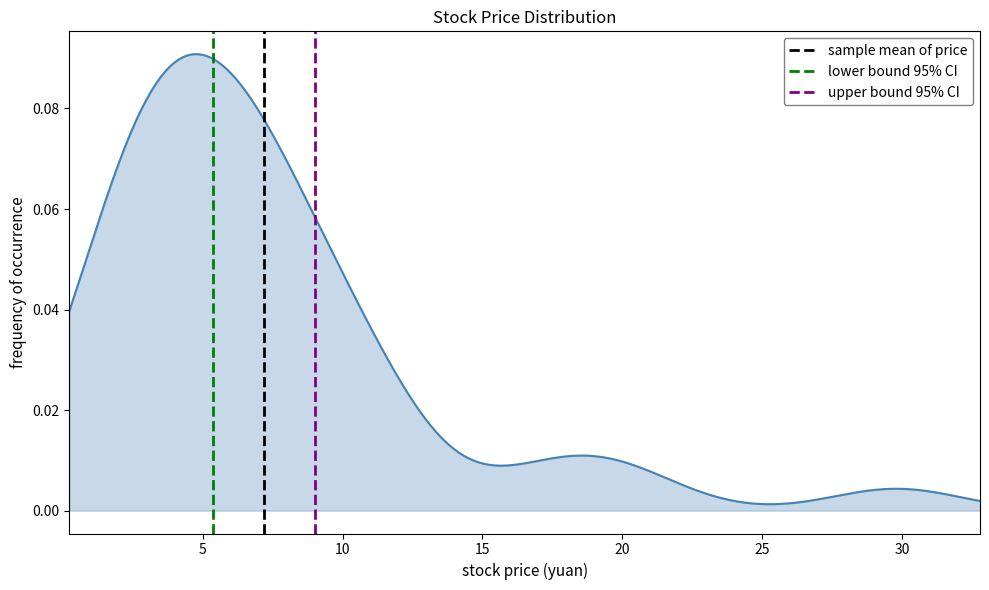

What is the value of the lower bound 95% CI point at the 2nd from the left?

1